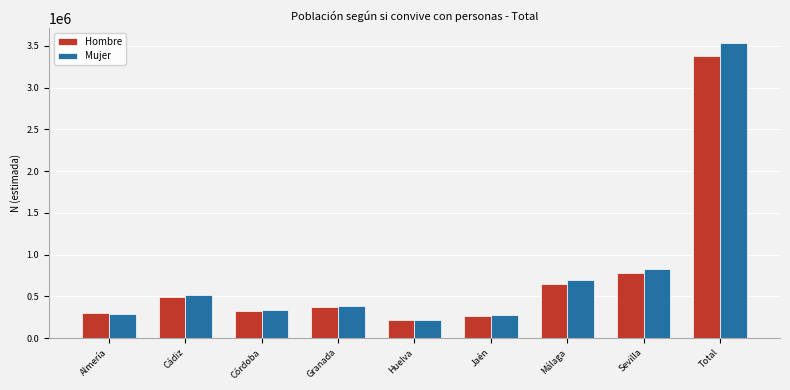

What is the difference between the Mujer values at Total and Cádiz?

3019503